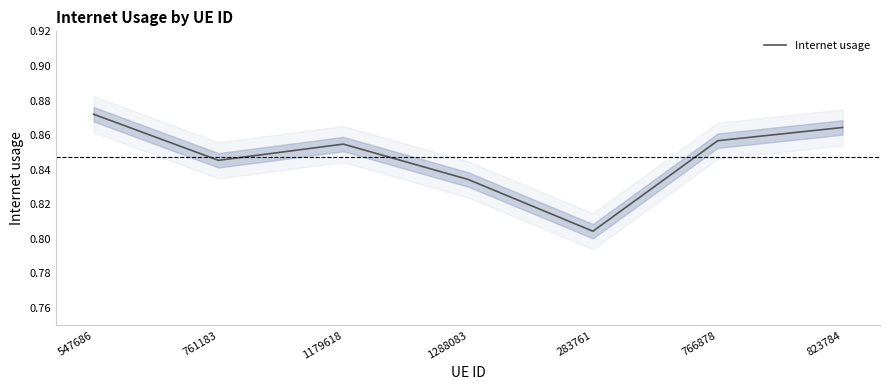

Reading left to right, list all the values displayed in this chart.

547686=0.9	761183=0.8	1179618=0.9	1288083=0.8	283761=0.8	766878=0.9	823784=0.9